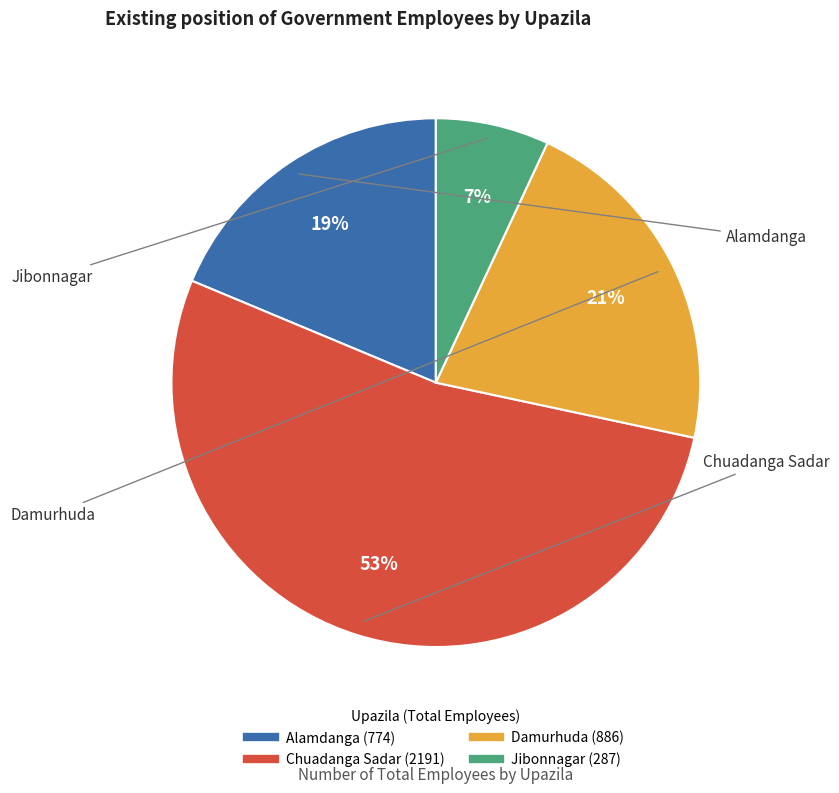

To the nearest percent, what is the difference between the largest and smallest slice percentages?

46%